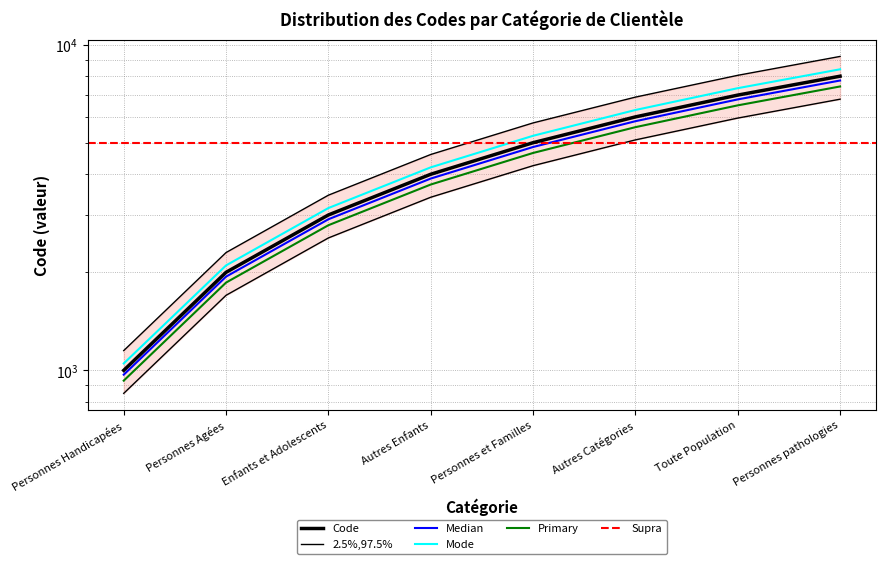

List the labels in order of value, smallest first.

Personnes Handicapées, Personnes Agées, Enfants et Adolescents, Autres Enfants, Personnes et Familles, Autres Catégories, Toute Population, Personnes pathologies